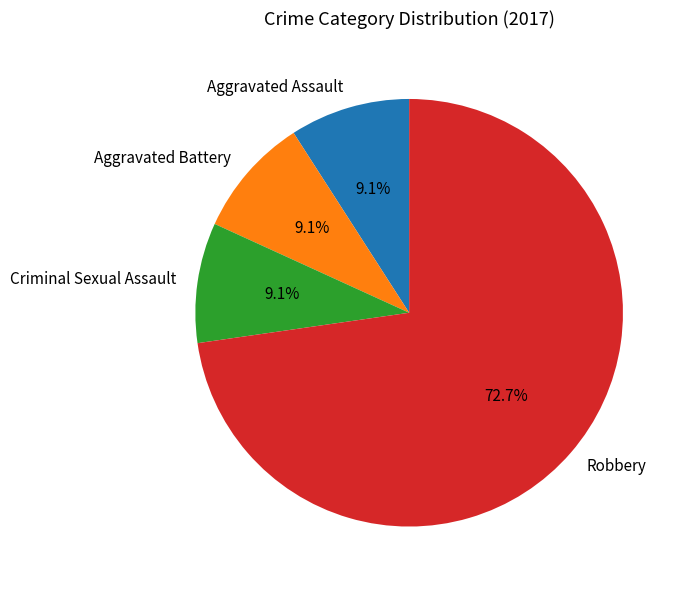

Is it true that Aggravated Assault is 9% of the pie?

True